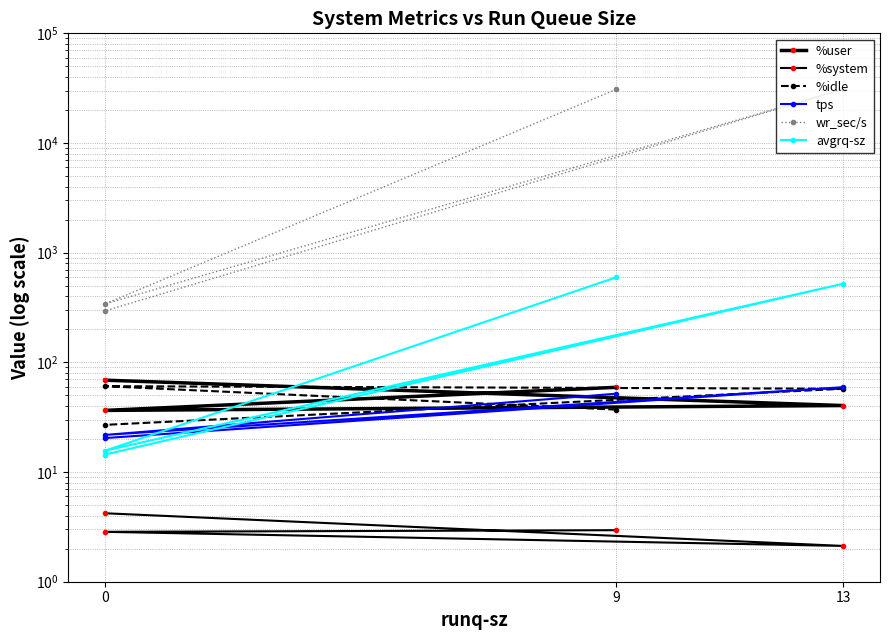

Rank the series by their maximum value, from lowest to highest.

%system, tps, %idle, %user, avgrq-sz, wr_sec/s